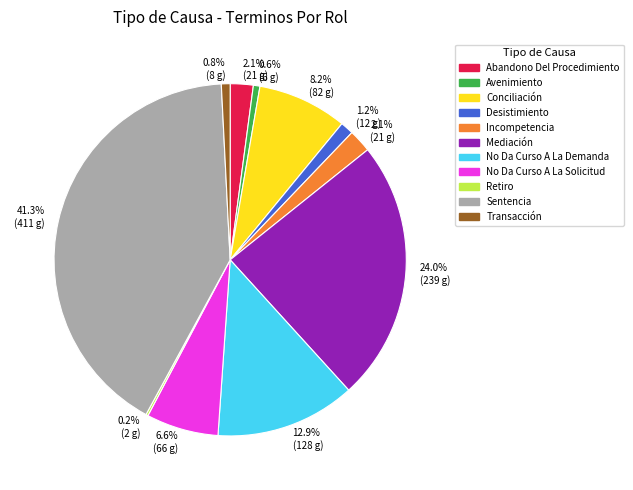

What percentage do Desistimiento and Incompetencia together represent?

3.3%